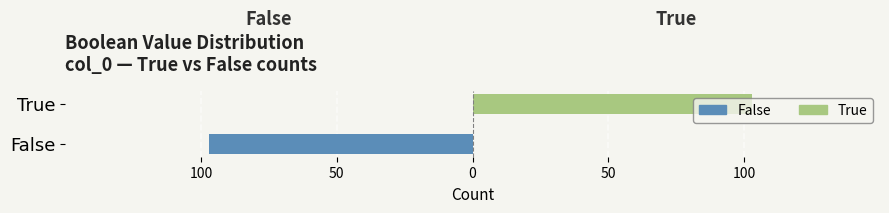

At how many categories does at least one series exceed -9?

2